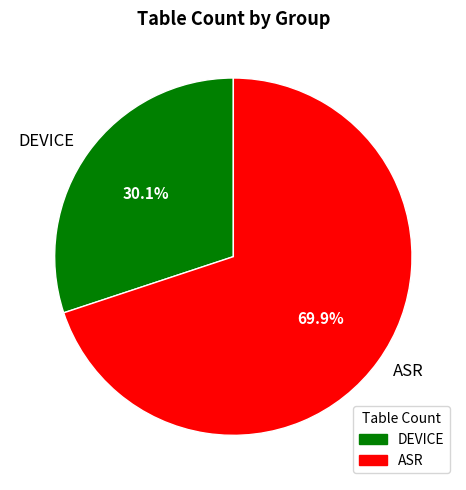

Which slice is the largest?

ASR